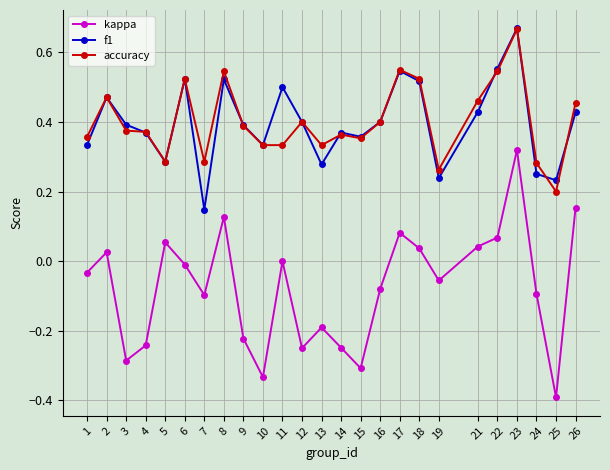

True or false: kappa and f1 cross at least once.

False